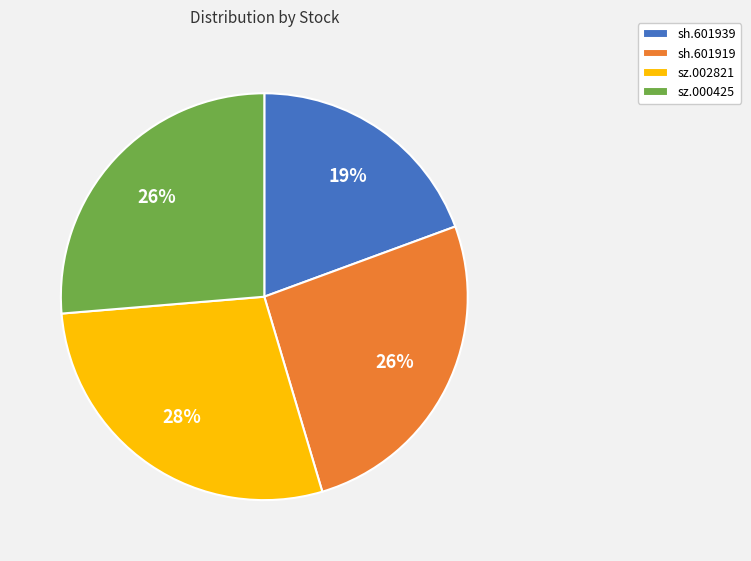

To the nearest percent, what portion does sh.601919 represent?

26%